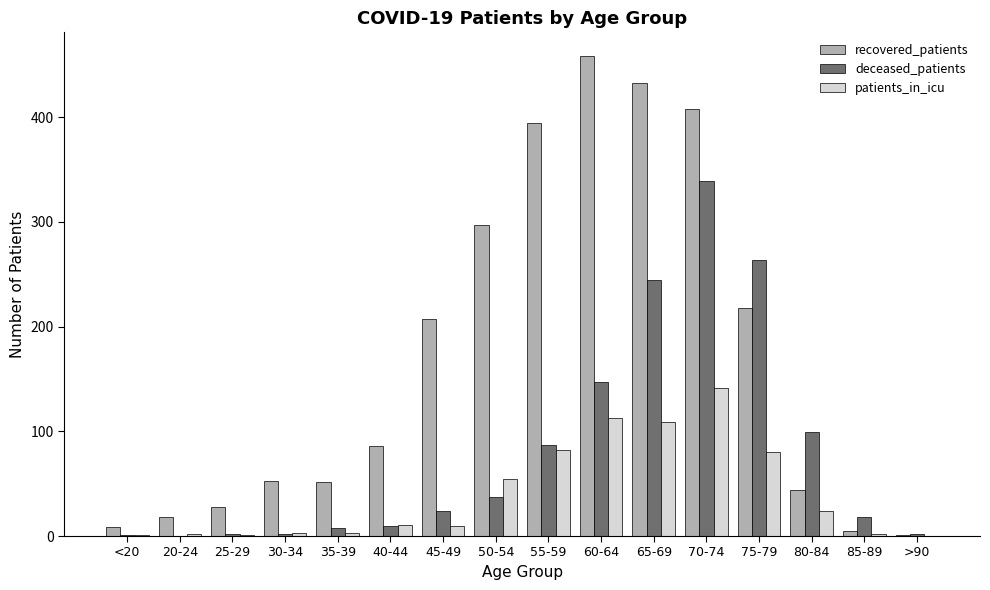

True or false: patients_in_icu has a value of 11 at 40-44.

True